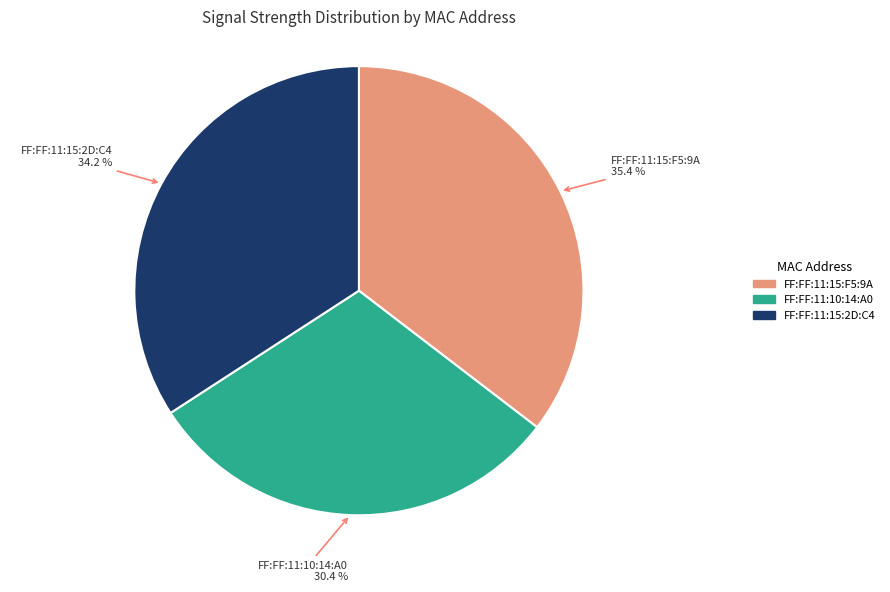

What portion of the pie excludes FF:FF:11:15:F5:9A?

64.6%